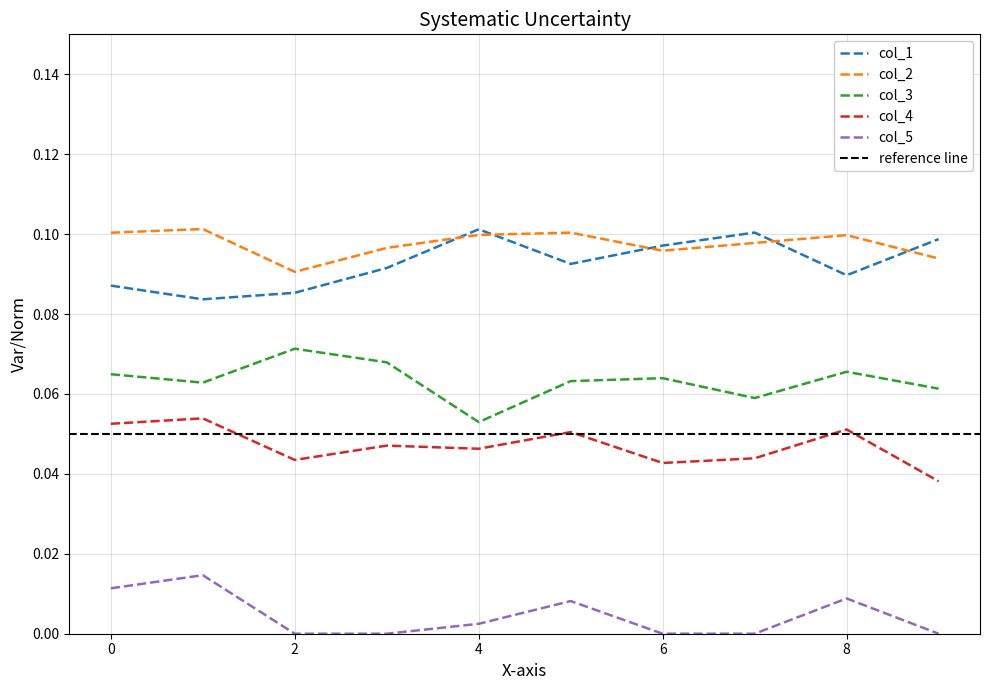

At which category is the sum across all series the highest?

1